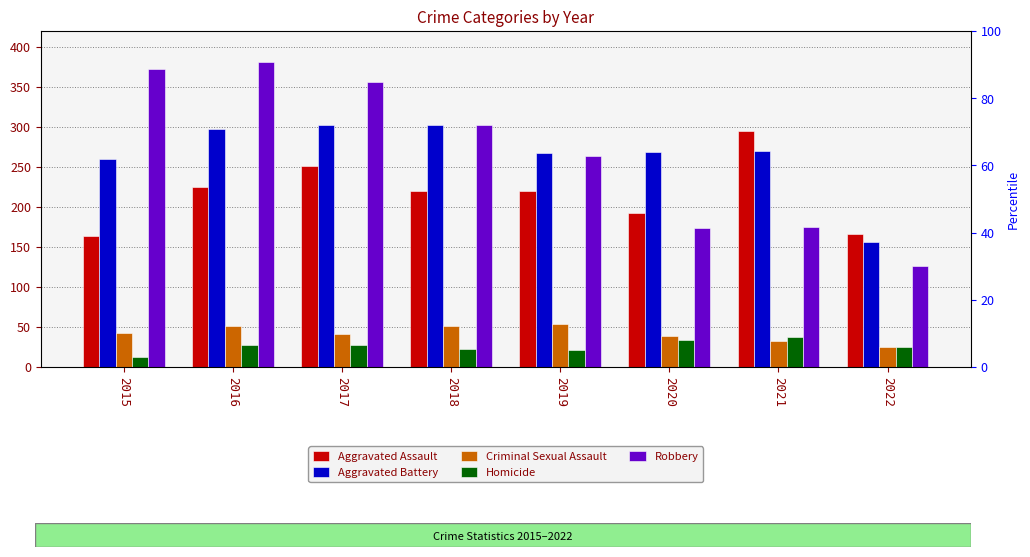

The Aggravated Assault series shows 375 at 2019. True or false?

False